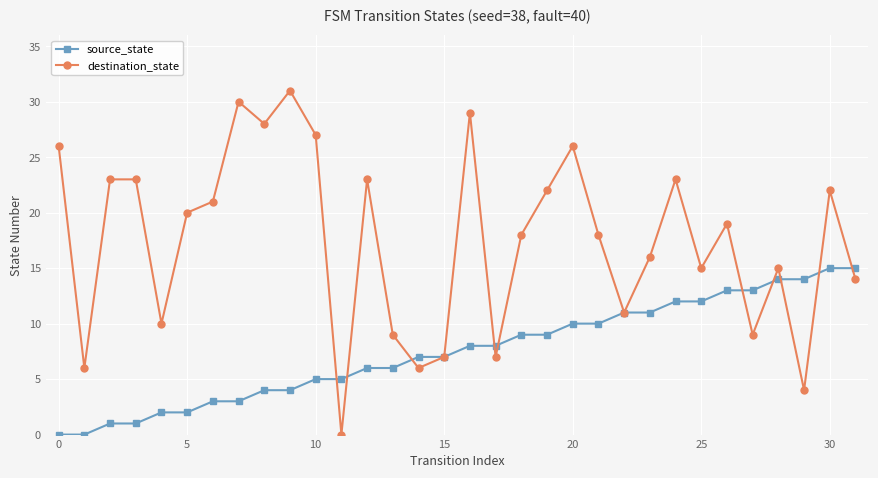

What is the difference between the maximum and minimum values in the source_state series?

15